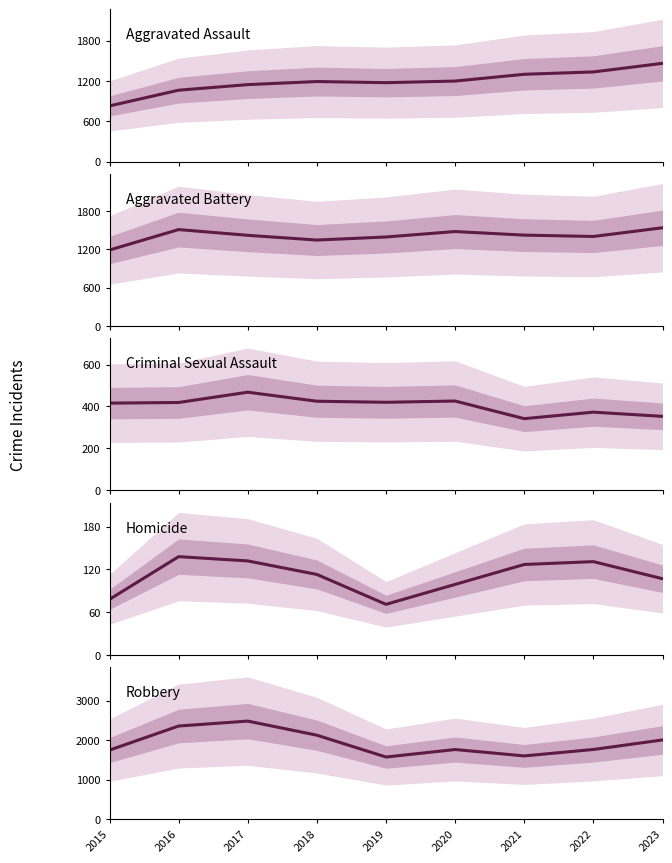

What are all the series names shown in the legend?

Aggravated Assault, Aggravated Battery, Criminal Sexual Assault, Homicide, Robbery